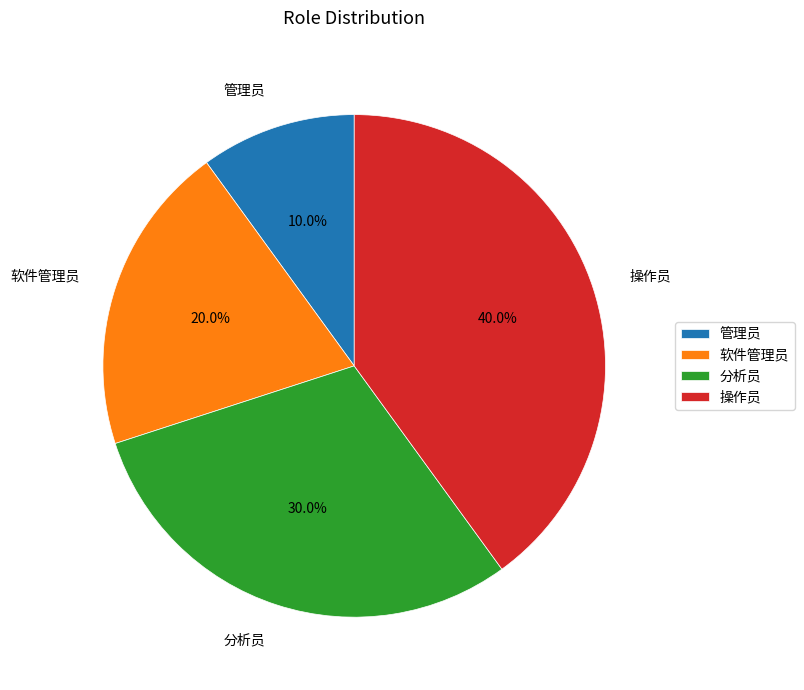

Between 管理员 and 分析员, which is larger?

分析员